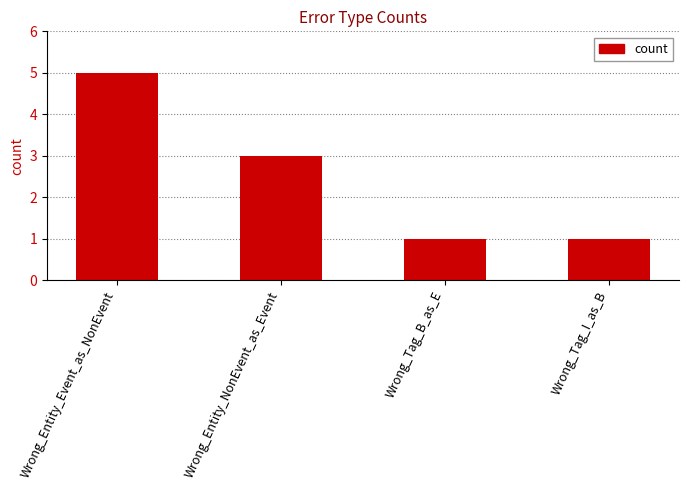

What is the approximate value at Wrong_Tag_B_as_E?

1